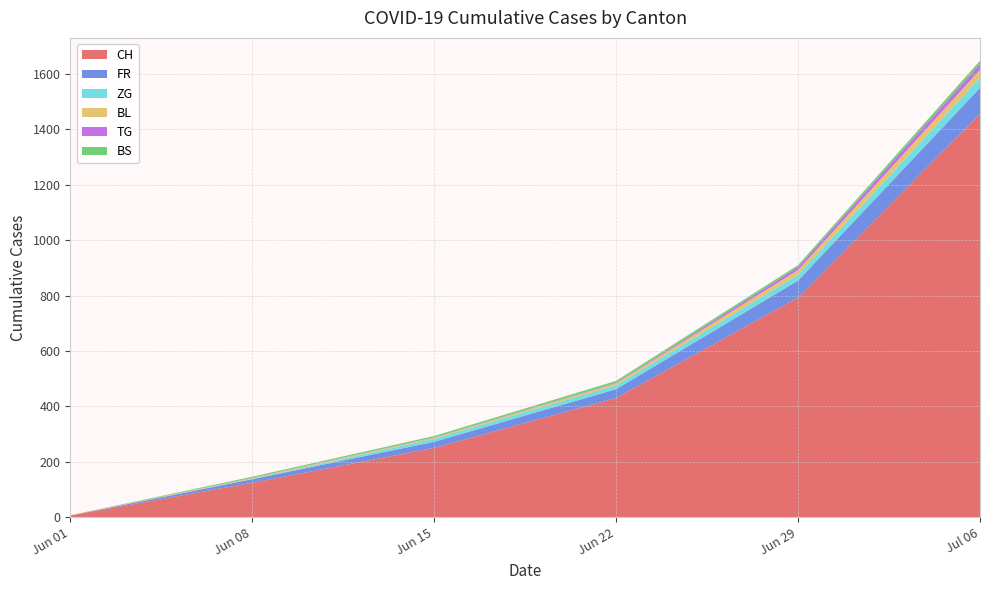

At which category is the sum across all series the highest?

Jul 06